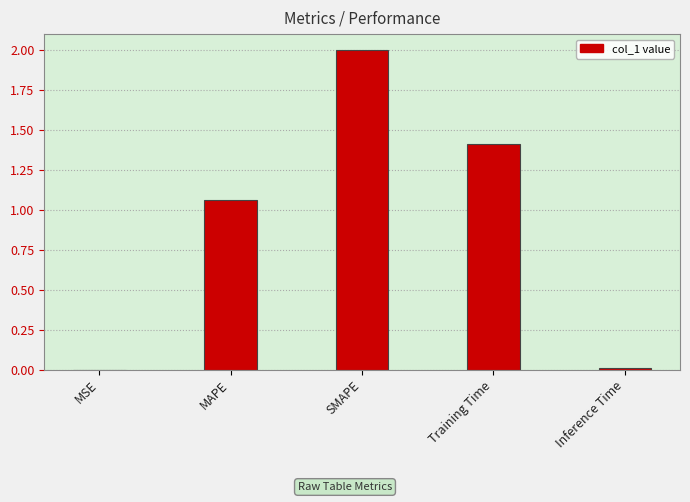

What is the maximum value shown in the chart?

2.0